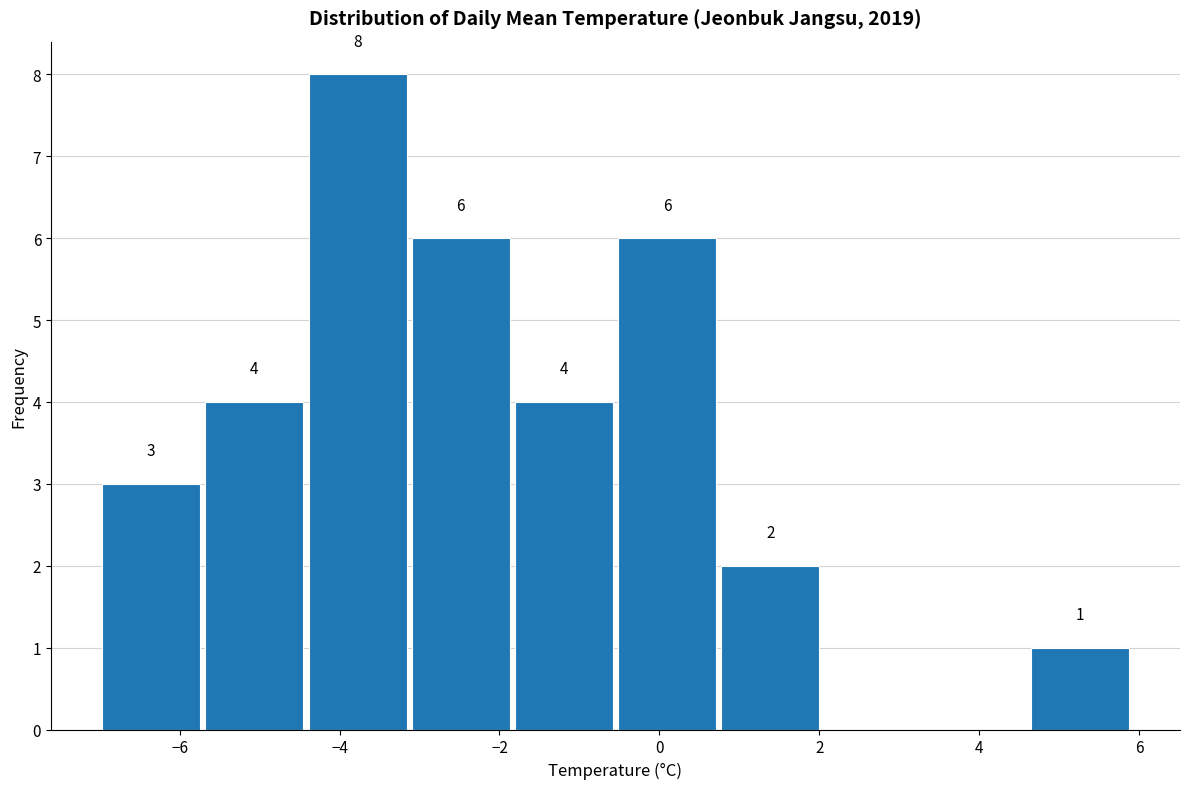

Which range on the x-axis has the tallest bar?

-4.4 to -3.2